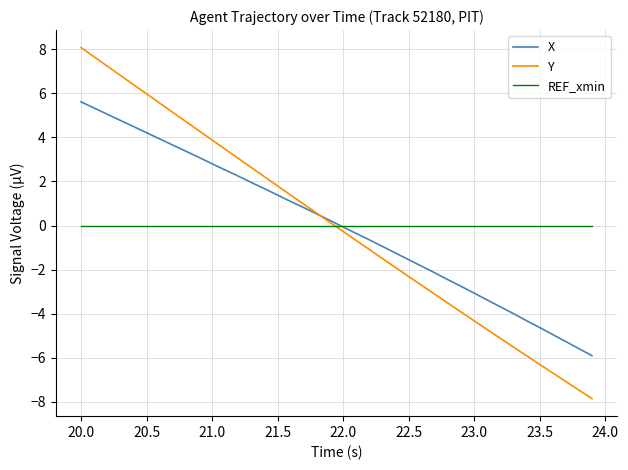

What is the maximum value for X?

5.6